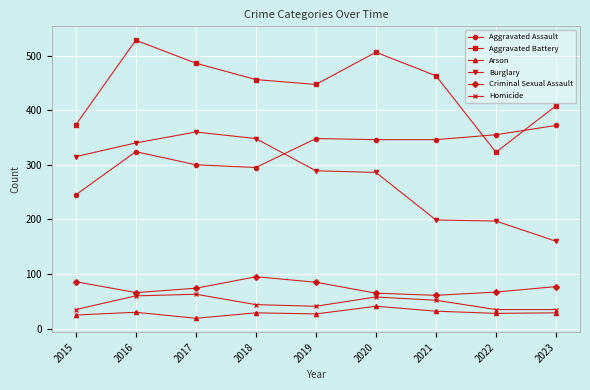

True or false: Burglary and Homicide intersect in this chart.

False